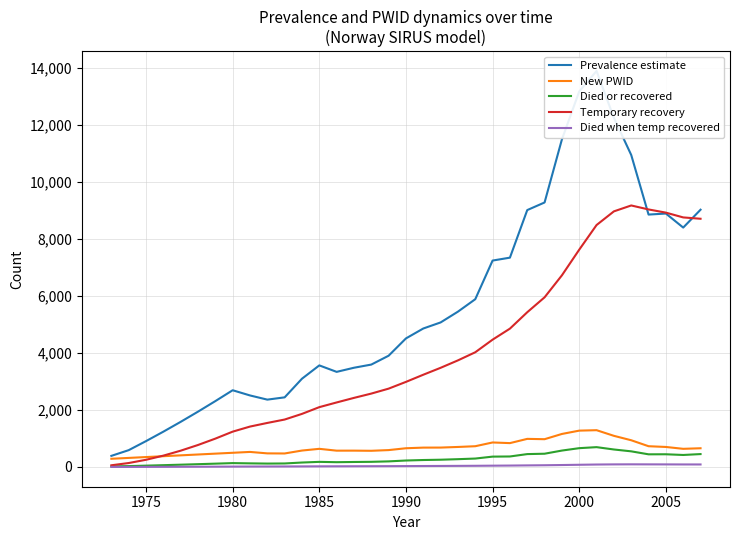

True or false: New PWID has a value of 635.0 at 1985.

True